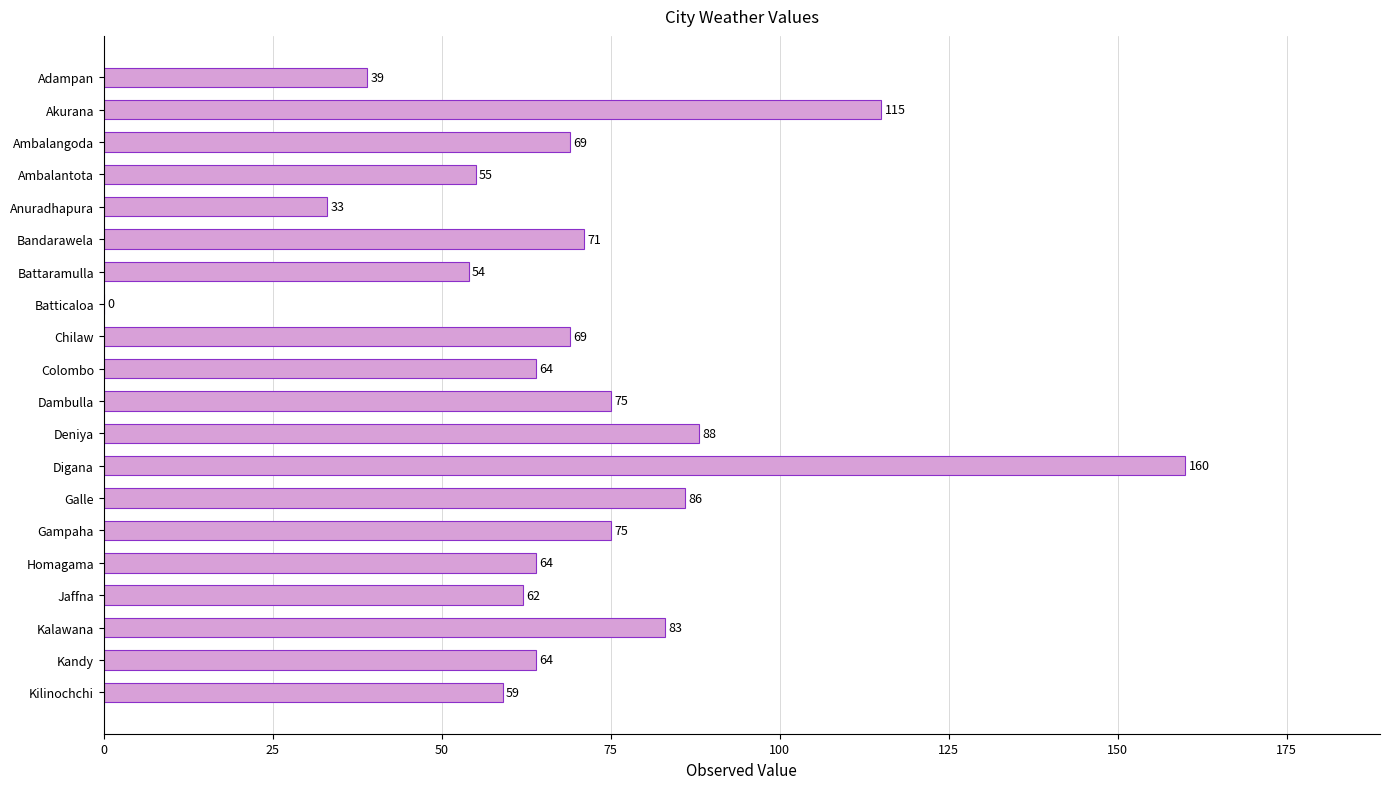

The chart shows a value of 101 at Gampaha. True or false?

False